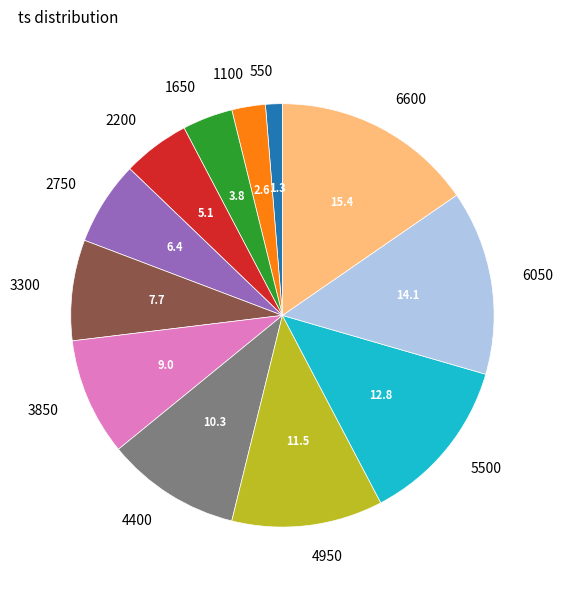

Is there any slice that represents more than half of the pie?

No